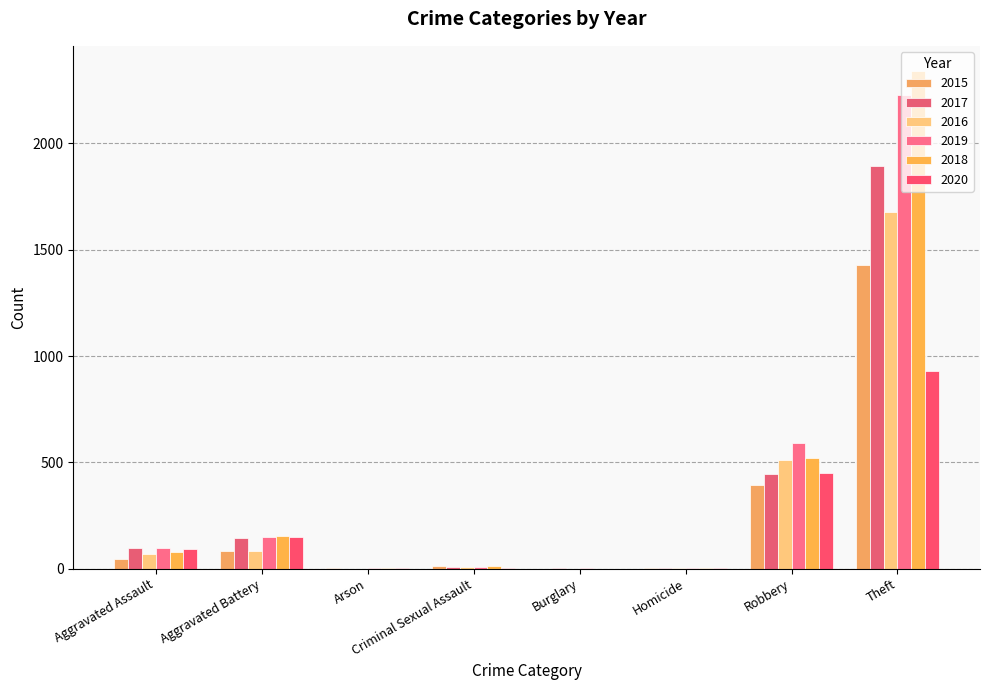

Between Homicide and Arson, which is larger?

Arson